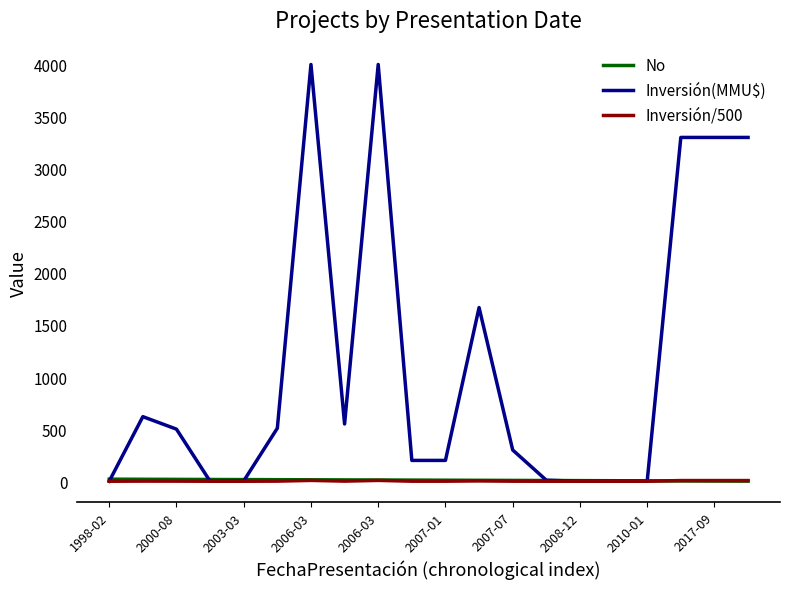

What is the difference between the maximum and minimum values in the Inversión/500 series?

8.0